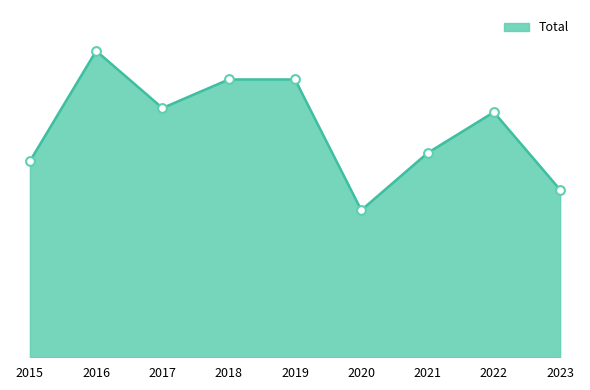

What is the change in value from 2016 to 2023?

-34